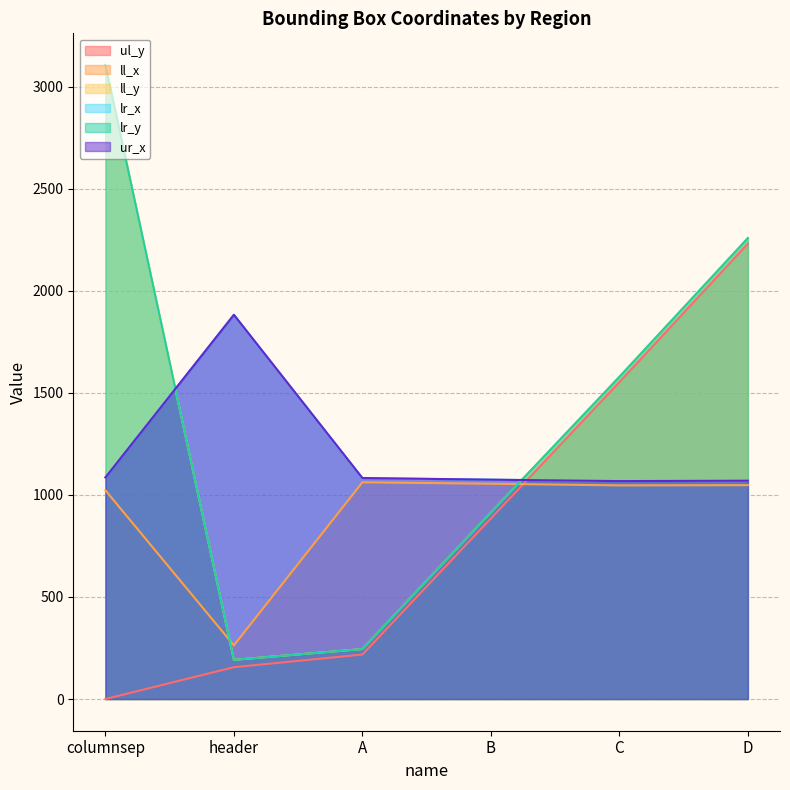

What is the spread (max minus min) of values at A?

865